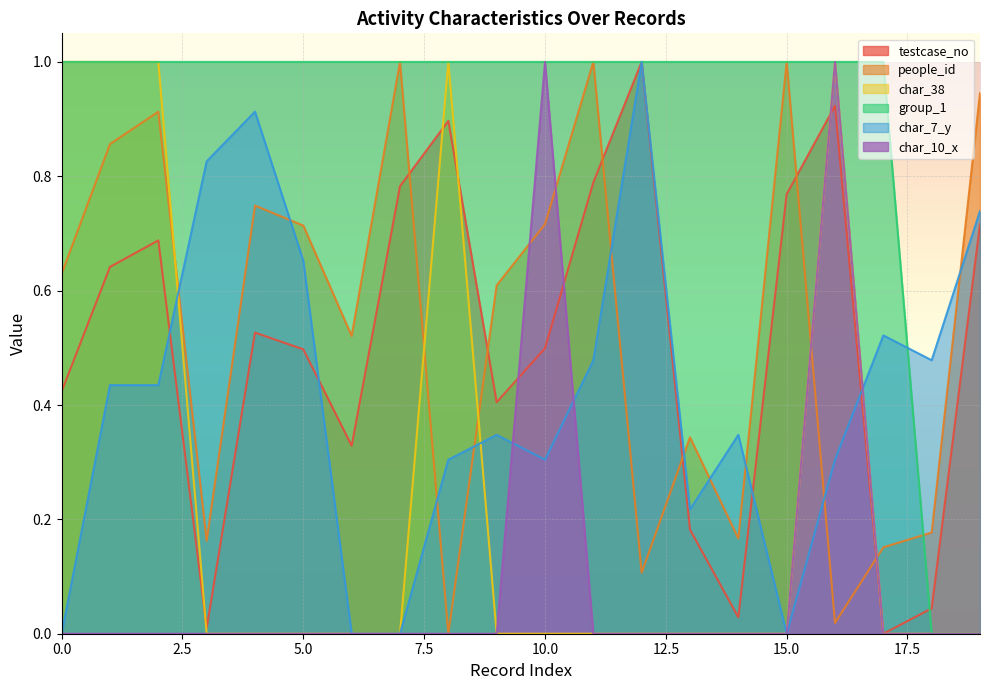

In people_id, how many points are lower than both neighbors (excluding endpoints)?

6